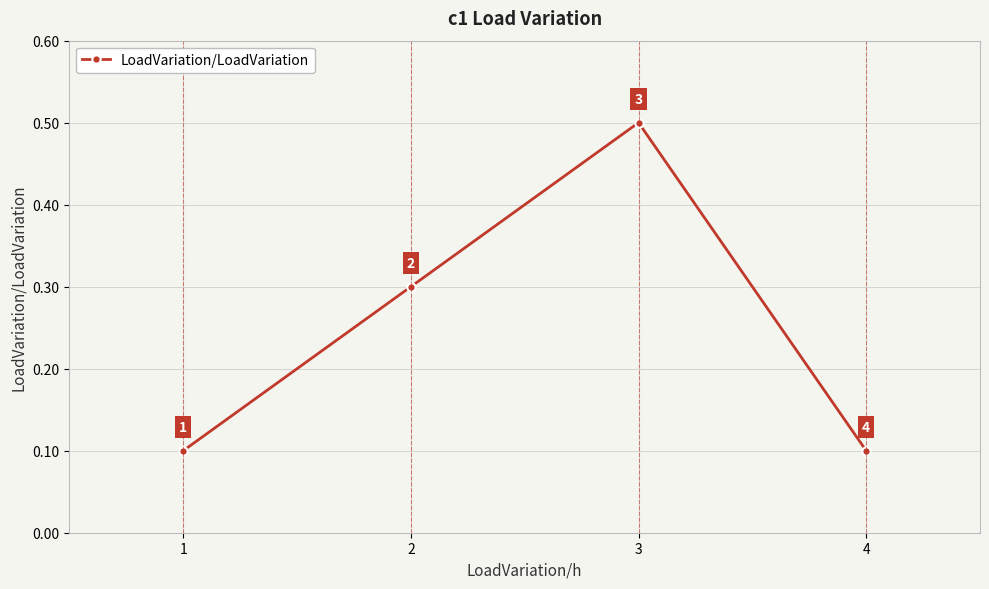

What is the value of the 4th point from the left?

0.1